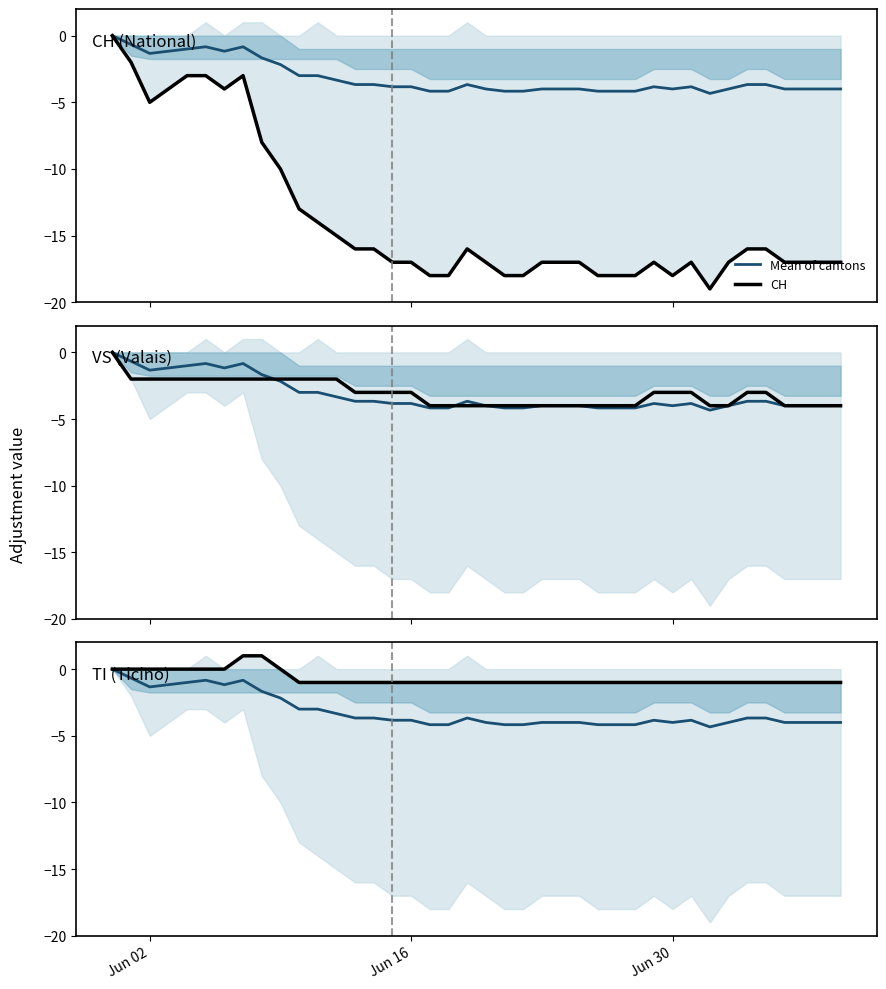

True or false: VS has more than 1 interior local peaks.

False